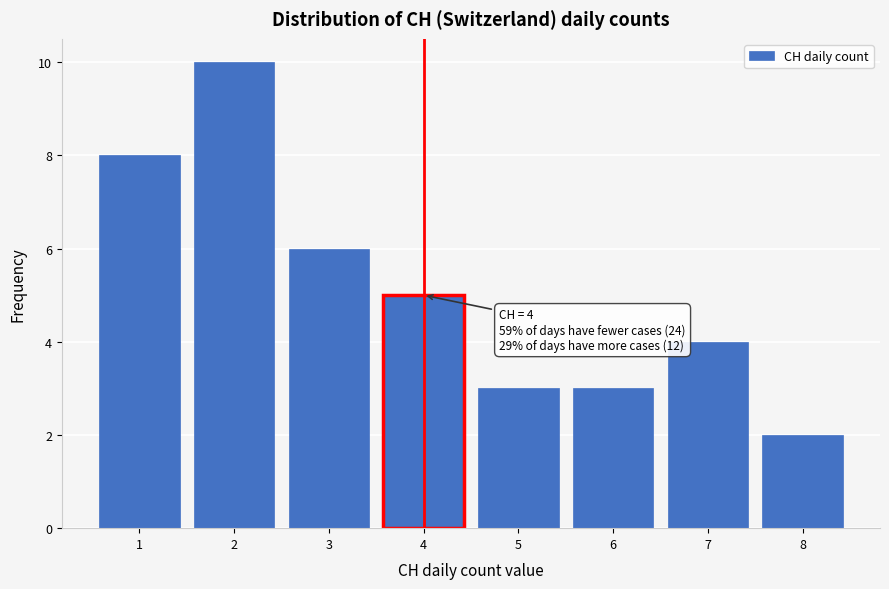

Over which range of the x-axis is the bar tallest?

1.5 to 2.5